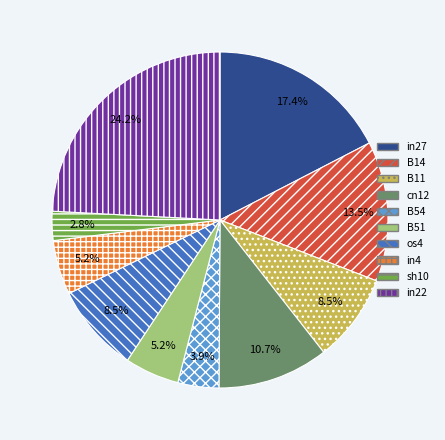

What is the largest slice in the pie chart?

in22